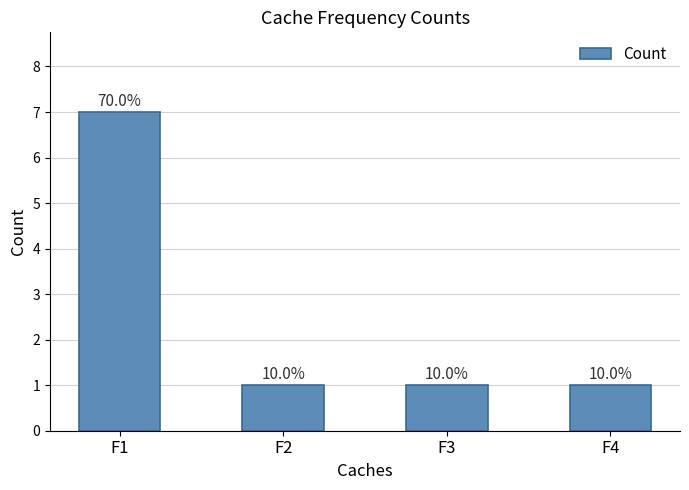

List the labels in order of value, smallest first.

F2, F3, F4, F1